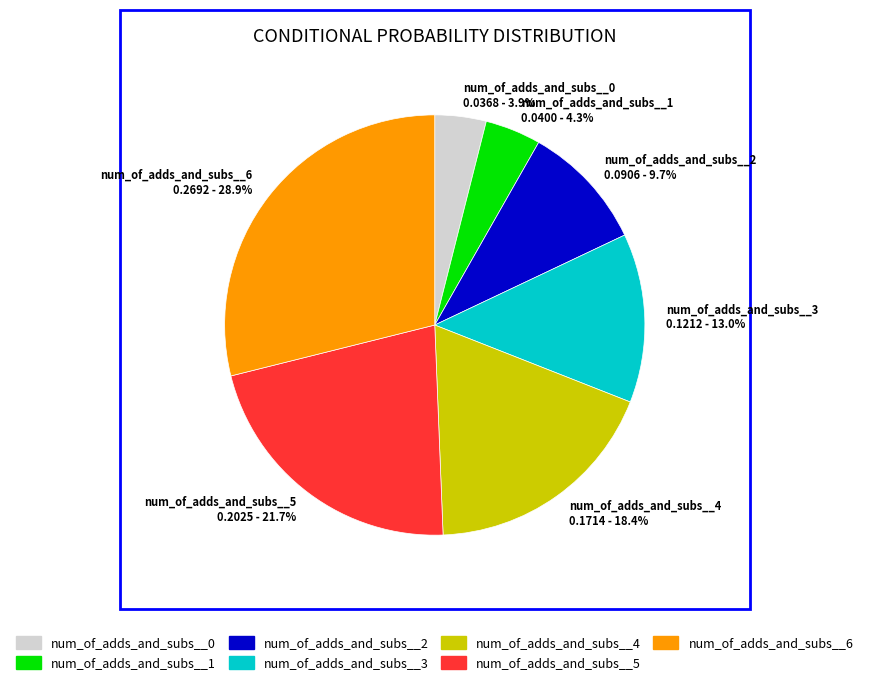

Does num_of_adds_and_subs__1 represent more than half of the total?

No